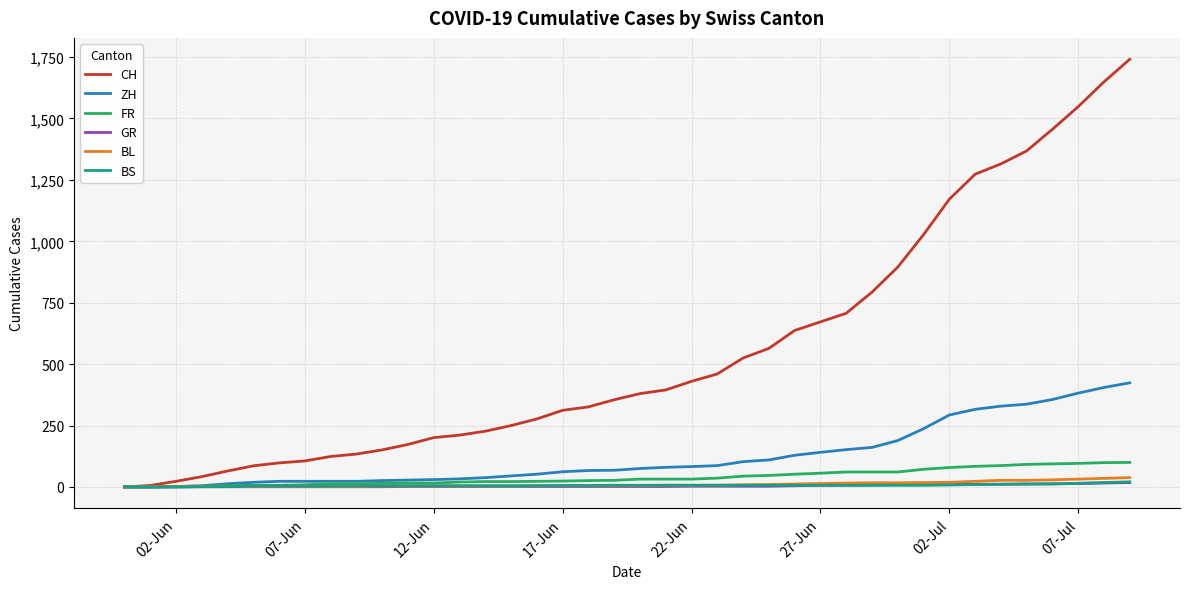

Which series has the largest total across all categories?

CH